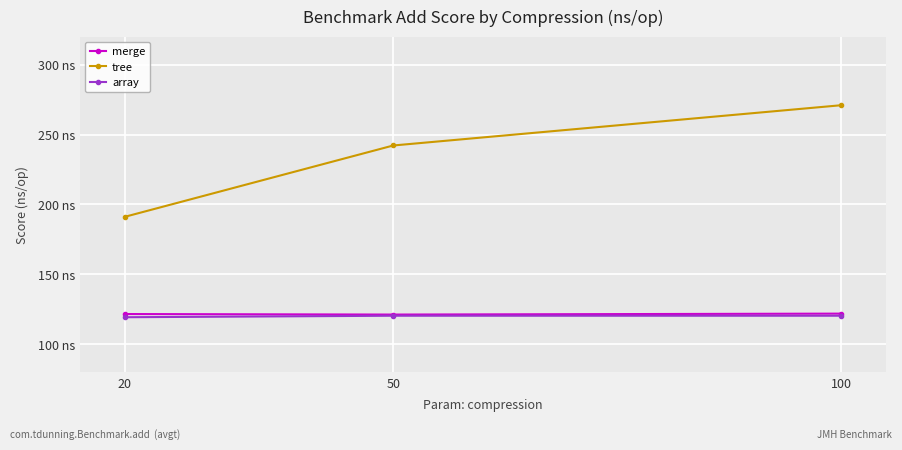

Does the chart have visible grid lines?

Yes